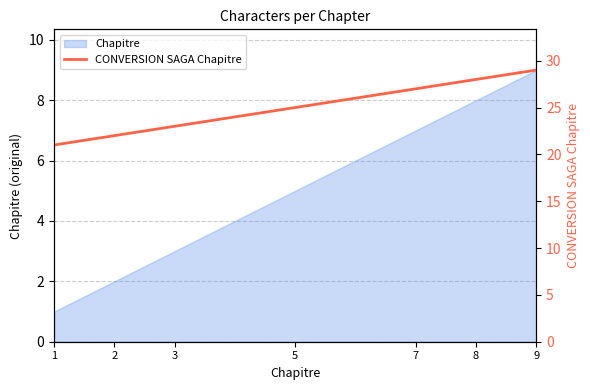

True or false: there are more than 1 points higher than both neighbors.

False